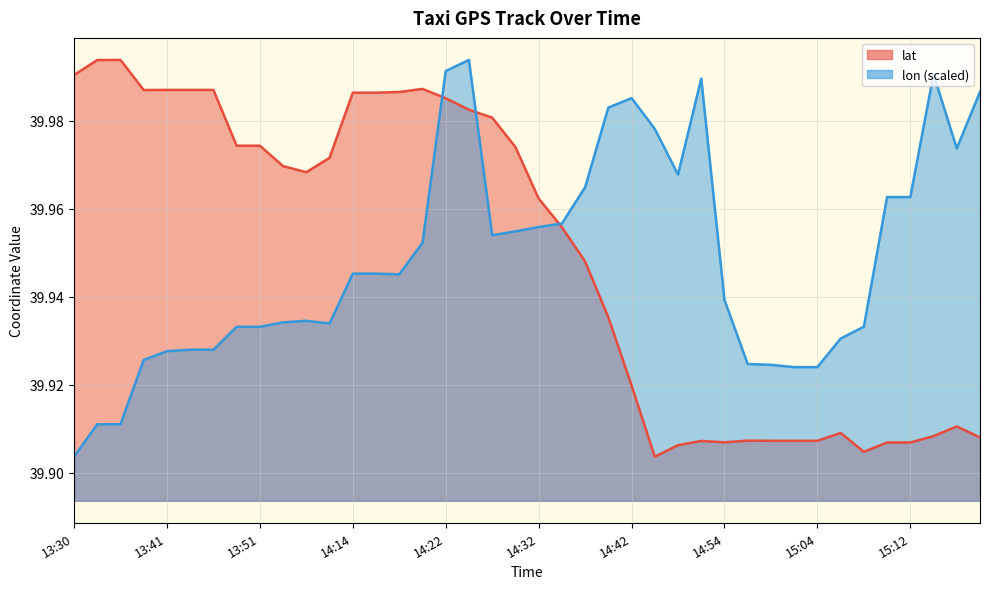

How many interior local peaks does the lat series have?

6